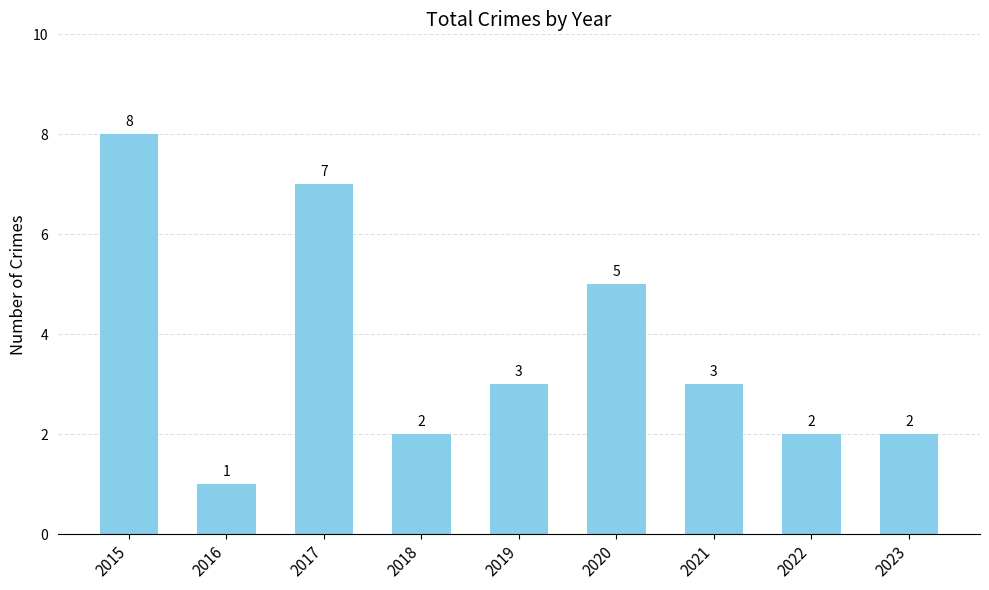

Which category has the lowest value across all series?

2016